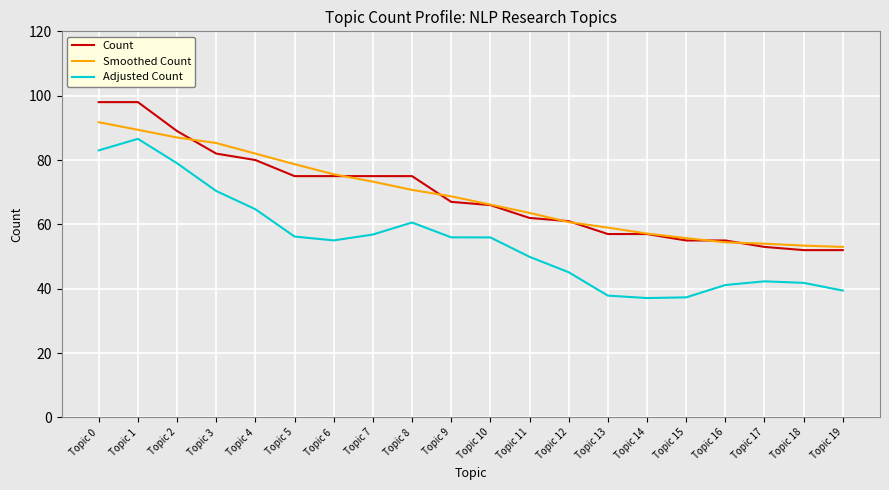

Does the chart display data point markers on the line(s)?

No